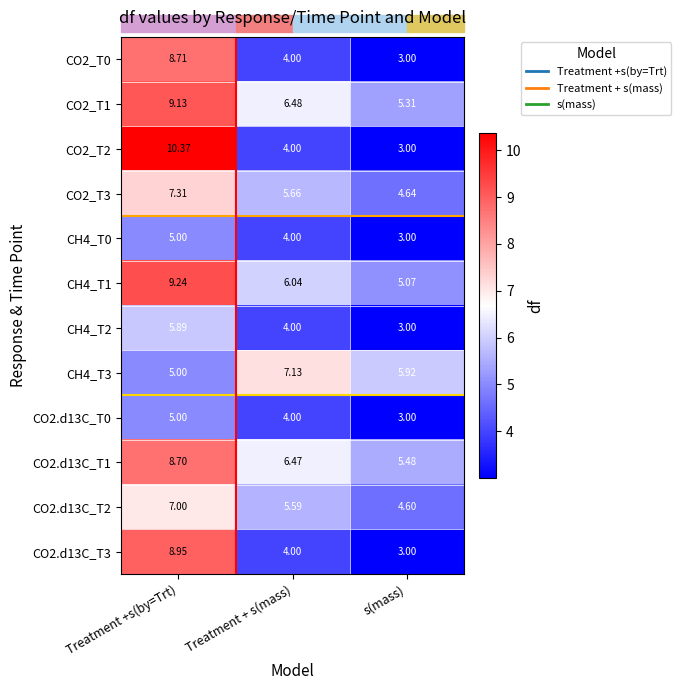

Which category has the lowest value in the CH4_T3 series?

Treatment +s(by=Trt)